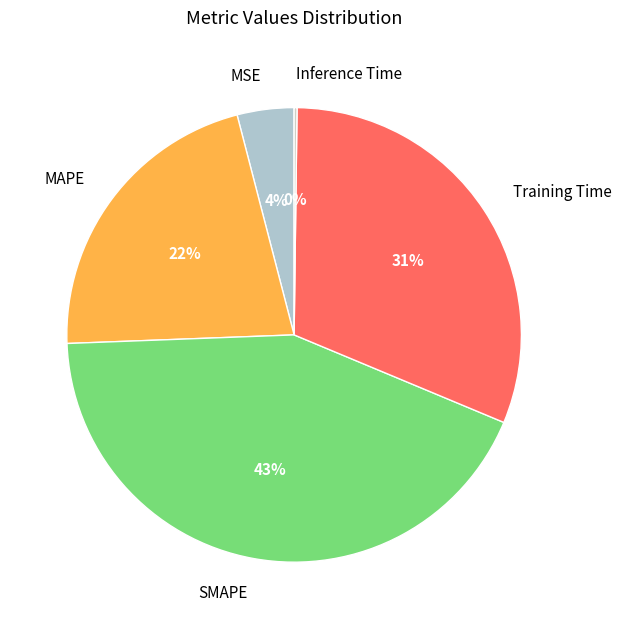

Is MAPE the majority of the pie?

No